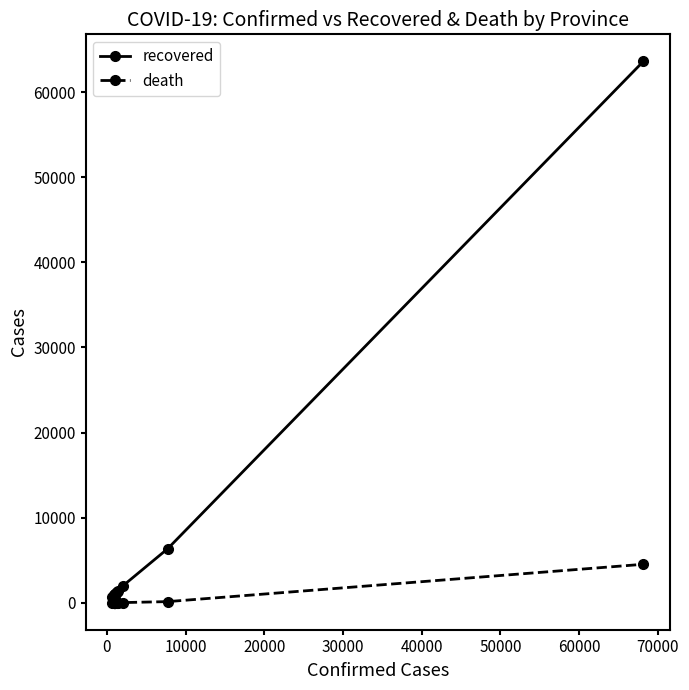

Does the chart have visible grid lines?

No